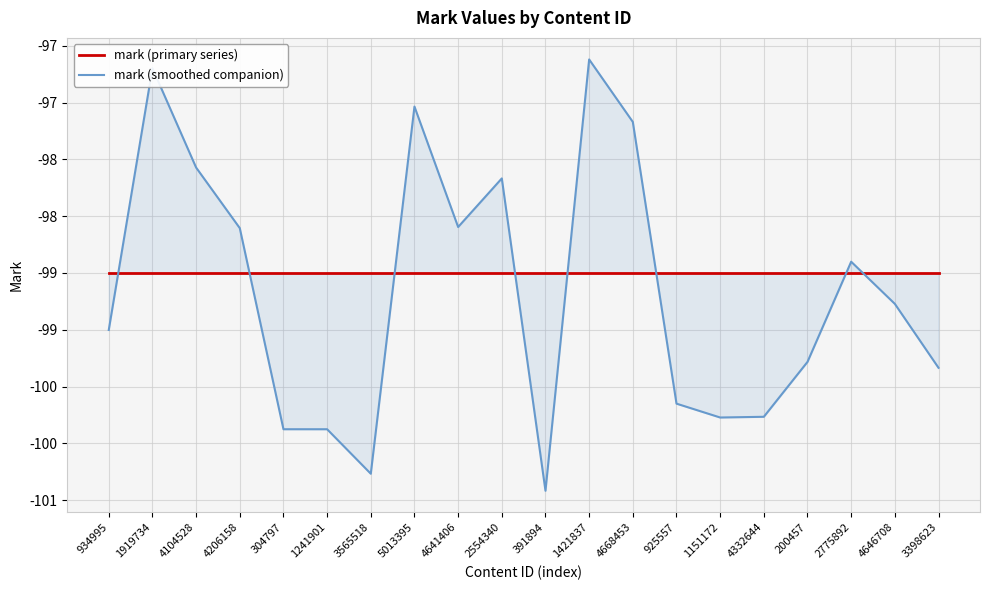

How many interior local peaks does the mark (smoothed companion) series have?

5